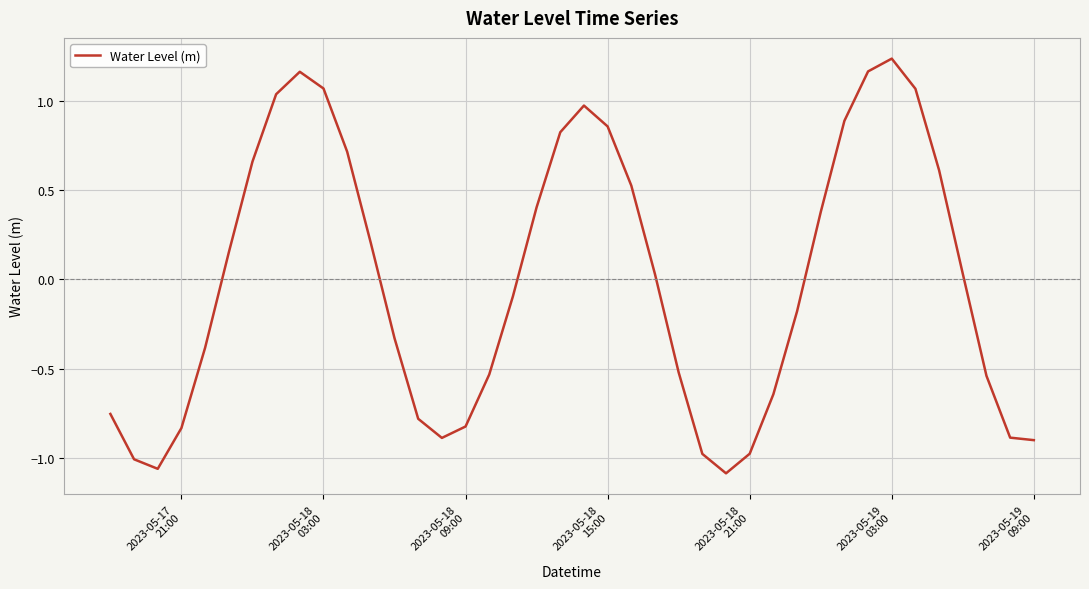

How many interior local peaks (higher than both neighbors) does the data have?

3